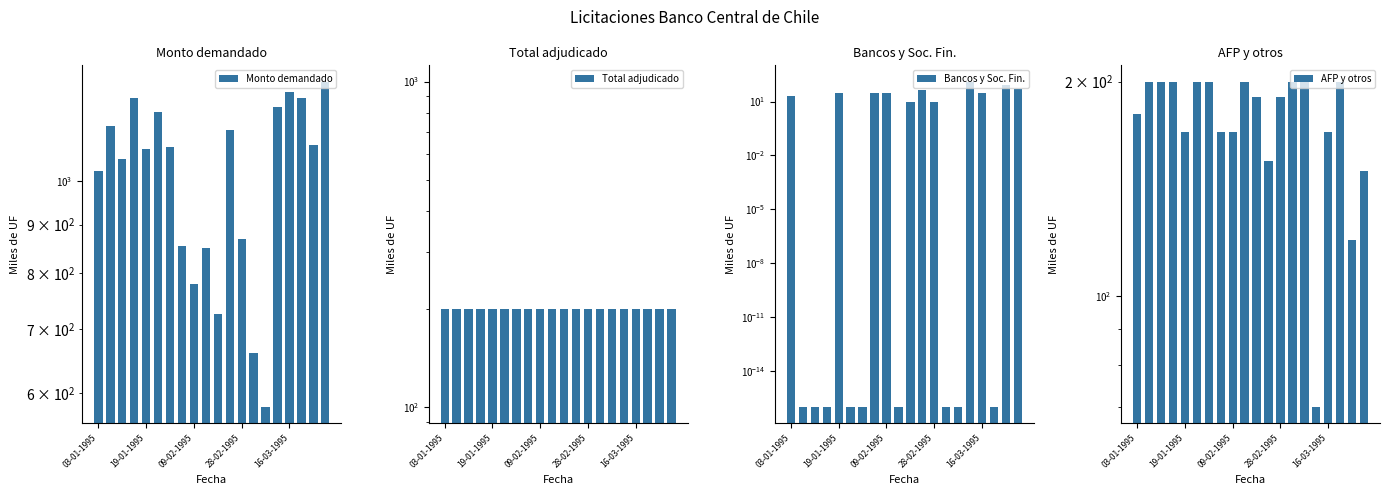

Reading left to right, transcribe all the data shown in this chart.

Monto demandado: 1025.0	1140.0	1055.0	1220.0	1080.0	1180.0	1085.0	855.0	780.0	850.0	725.0	1130.0	870.0	660.0	580.0	1195.0	1240.0	1220.0	1090.0	1270.0
Total adjudicado: 200.0	200.0	200.0	200.0	200.0	200.0	200.0	200.0	200.0	200.0	200.0	200.0	200.0	200.0	200.0	200.0	200.0	200.0	200.0	200.0
Bancos y Soc. Fin.: 20.0	0.0	0.0	0.0	30.0	0.0	0.0	30.0	30.0	0.0	10.0	45.0	10.0	0.0	0.0	130.0	30.0	0.0	80.0	50.0
AFP y otros: 180.0	200.0	200.0	200.0	170.0	200.0	200.0	170.0	170.0	200.0	190.0	155.0	190.0	200.0	200.0	70.0	170.0	200.0	120.0	150.0